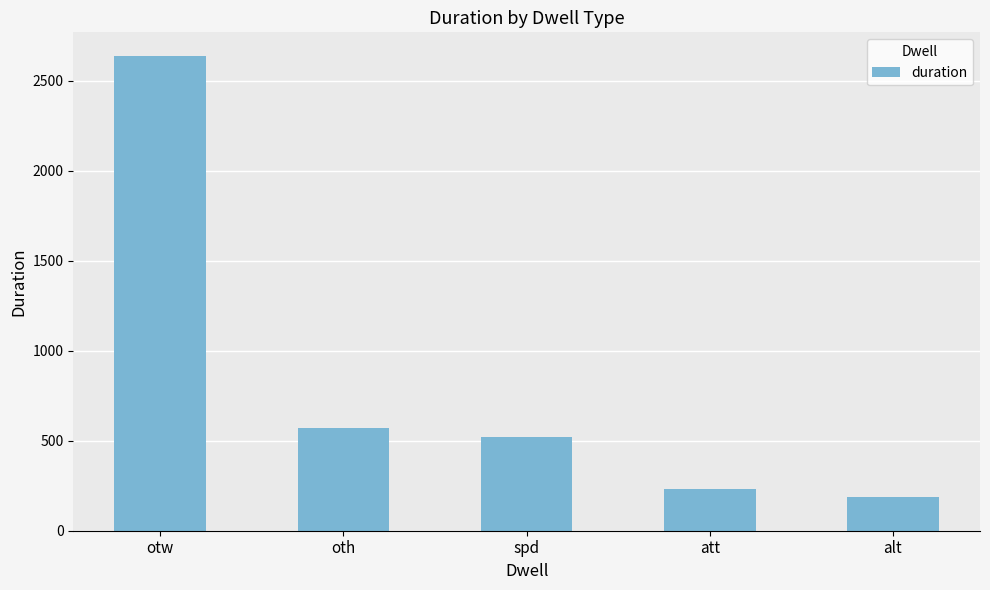

What is the average value?

829